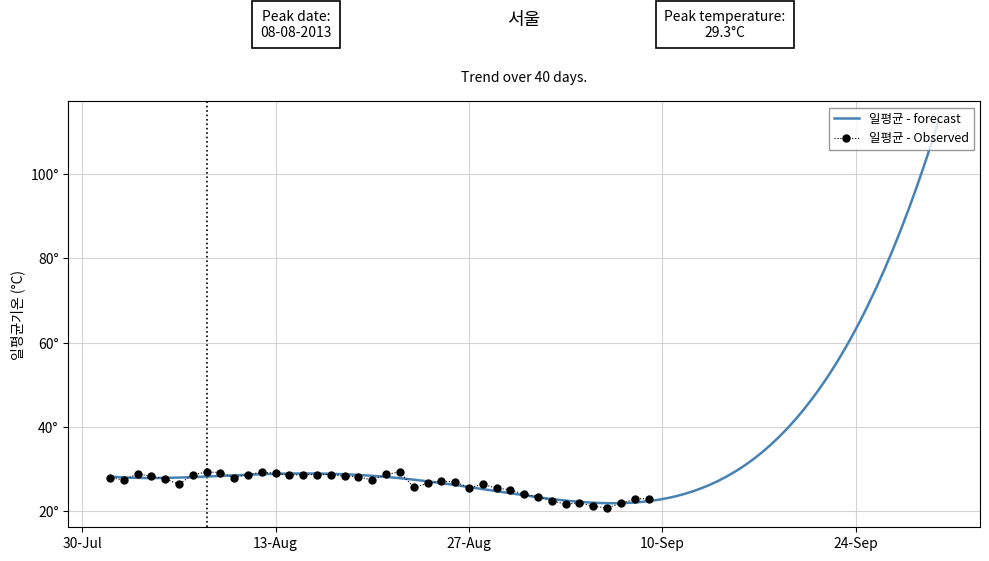

Reading left to right, what are all the values shown in this chart?

28.0	27.4	28.9	28.3	27.7	26.4	28.7	29.3	29.2	28.0	28.7	29.3	29.0	28.6	28.7	28.7	28.7	28.3	28.2	27.4	28.8	29.3	25.7	26.6	27.1	27.0	25.6	26.4	25.5	25.1	24.0	23.5	22.4	21.7	22.0	21.2	20.8	21.9	22.9	23.0